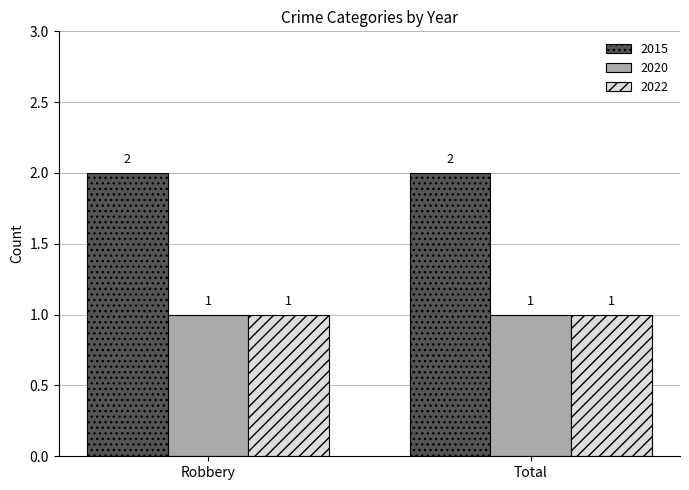

True or false: 2015 has a value of 3 at Robbery.

False